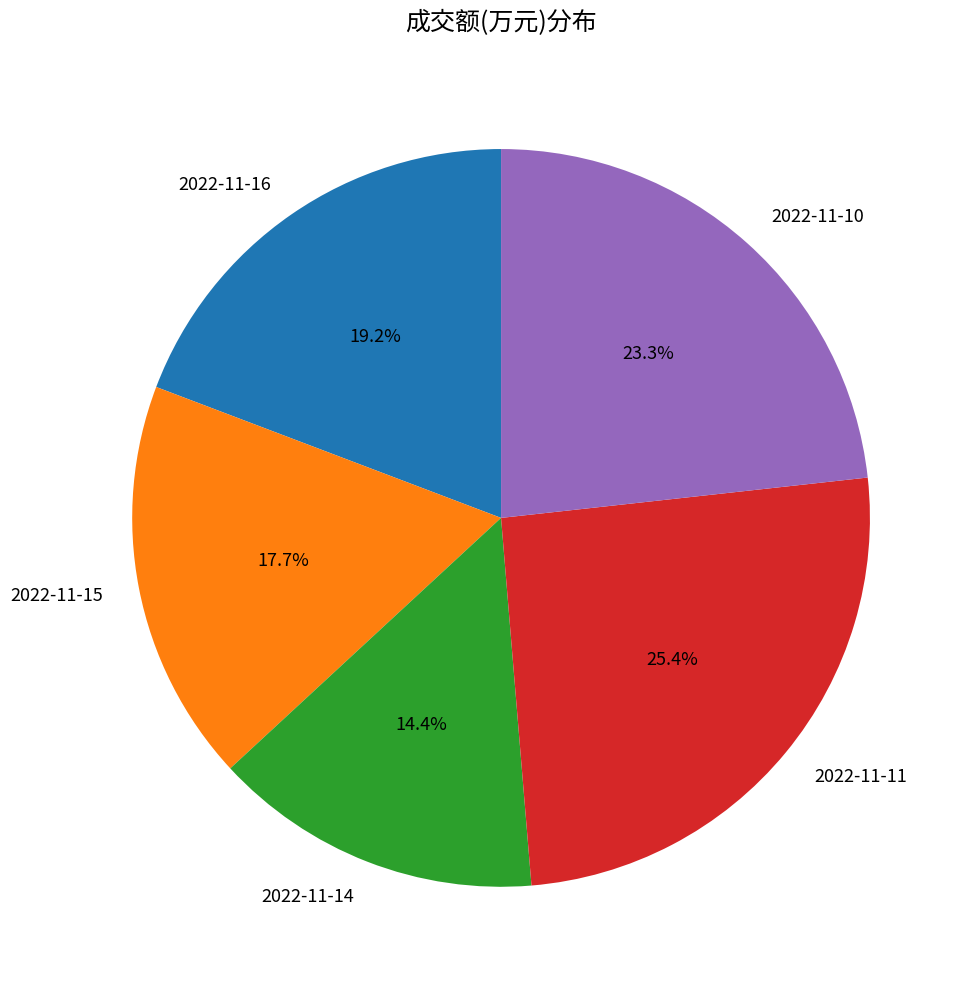

To the nearest percent, what is the average slice percentage?

20%